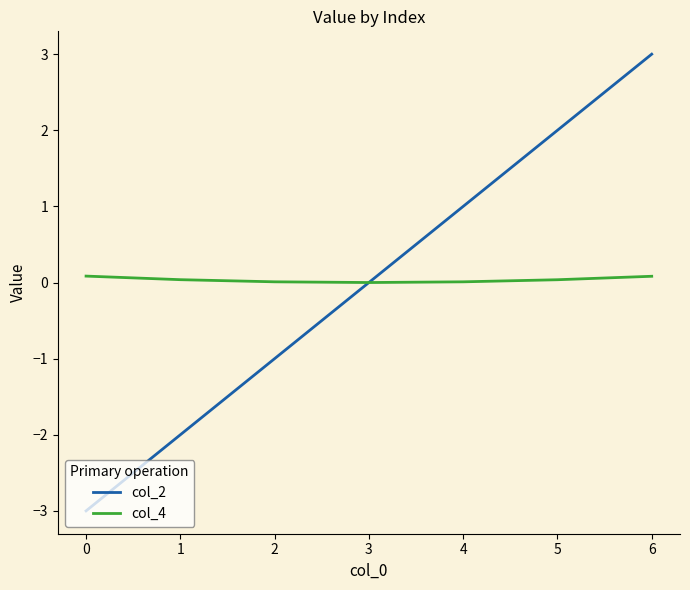

At which category is the sum across all series the highest?

6